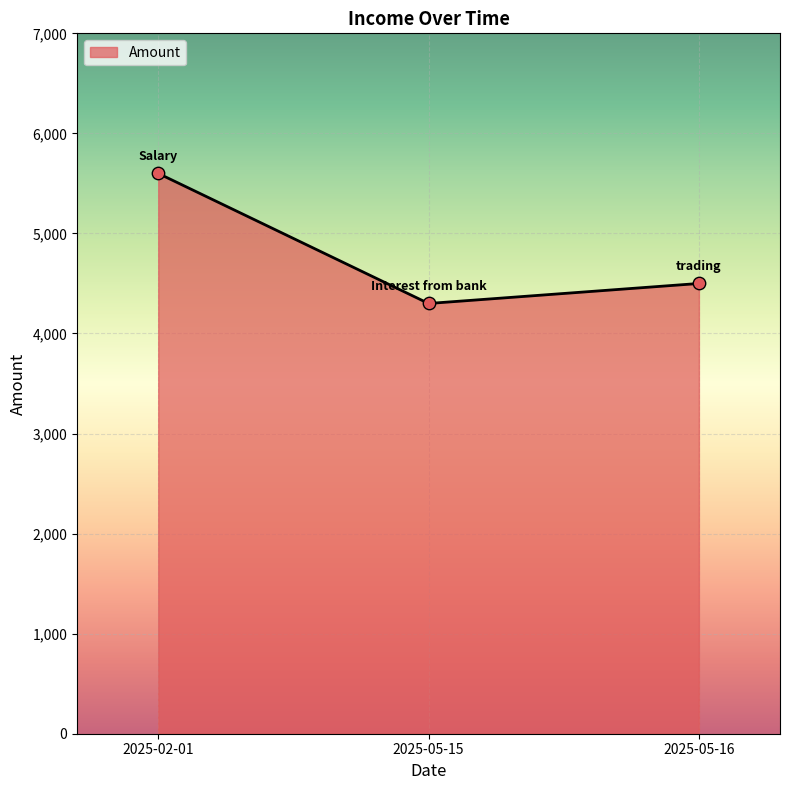

Which has a higher value, 2025-02-01 or 2025-05-15?

2025-02-01